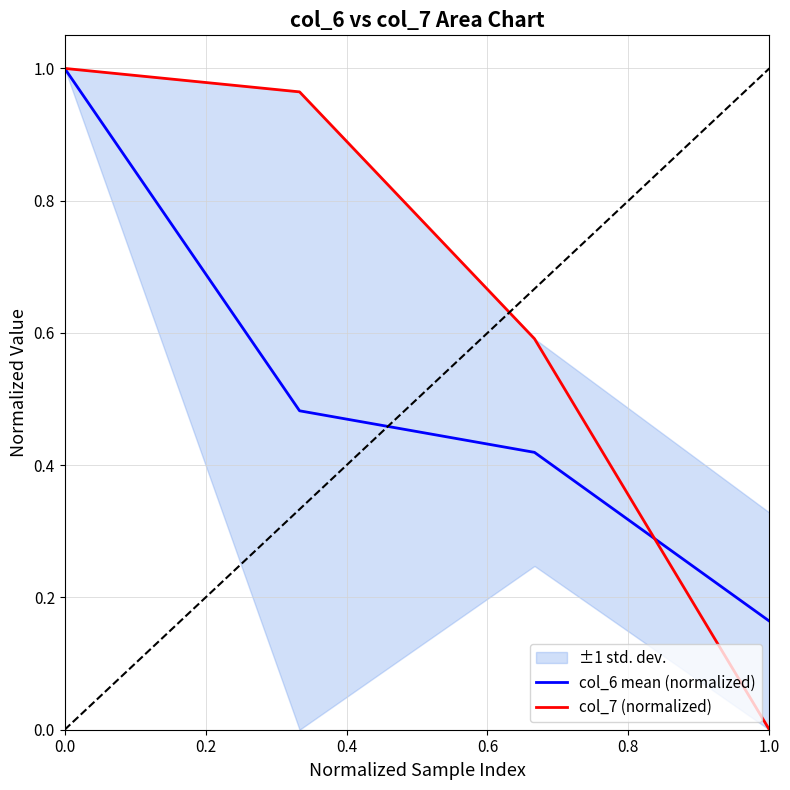

What is the value of the col_6 mean (normalized) point at the 3rd from the left?

0.4